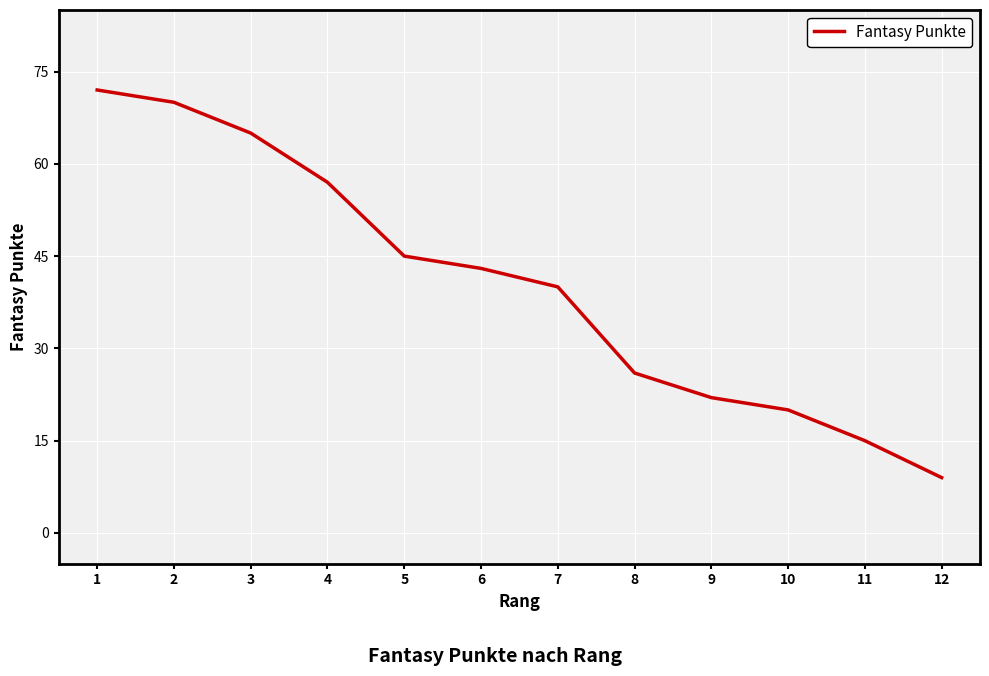

Reading right to left, extract all data points from this chart.

12=9	11=15	10=20	9=22	8=26	7=40	6=43	5=45	4=57	3=65	2=70	1=72